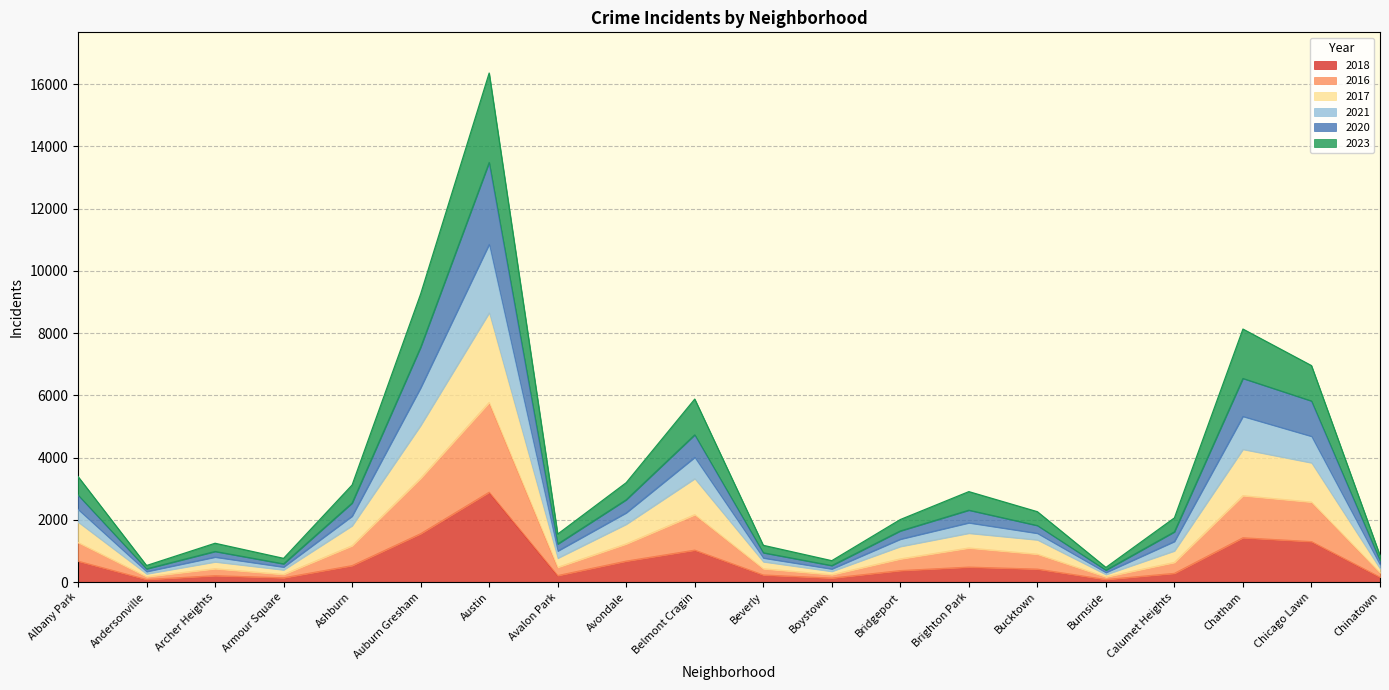

At which category is the sum across all series the highest?

Austin